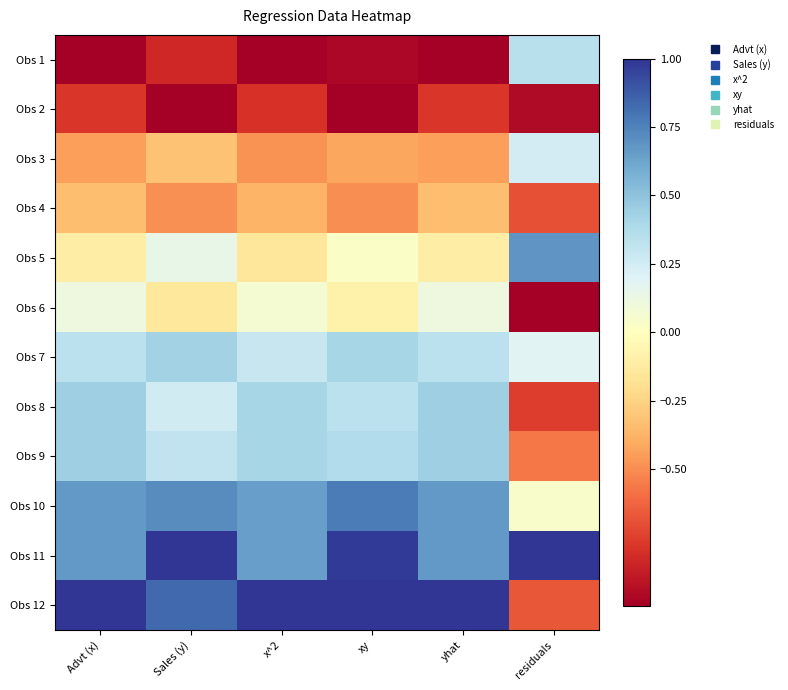

At which category is the sum across all series the highest?

yhat